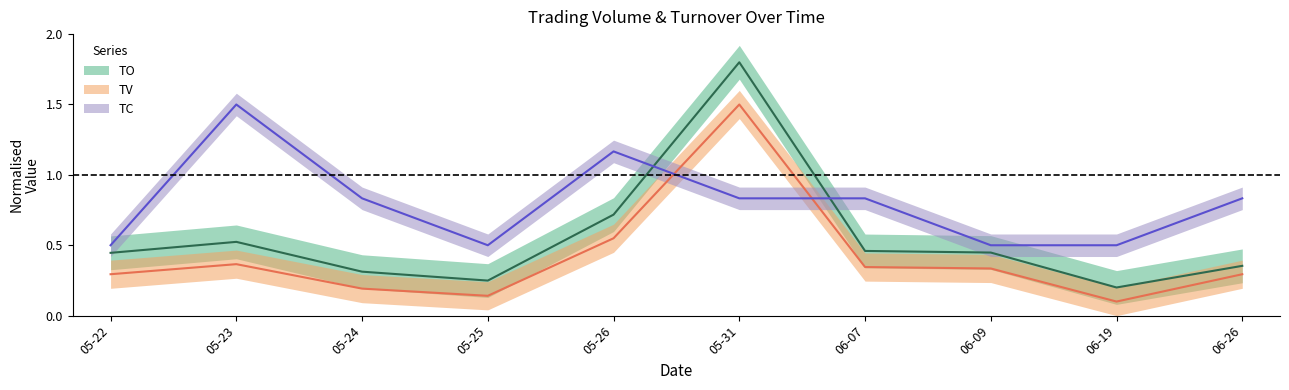

What are all the series names shown in the legend?

TO, TV, TC